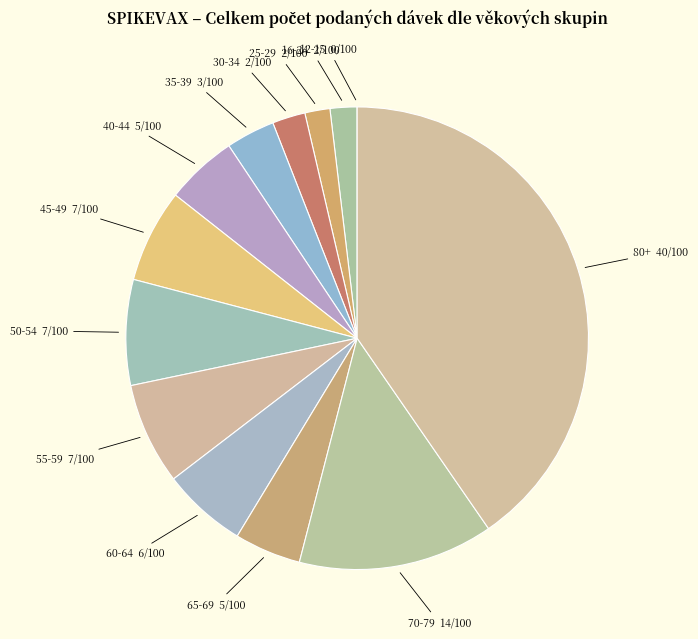

Does 60-64 represent more than half of the total?

No